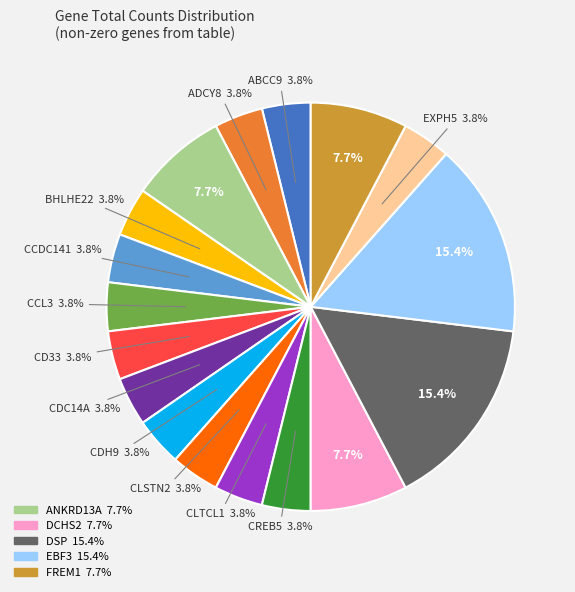

Is there a majority slice in this chart?

No